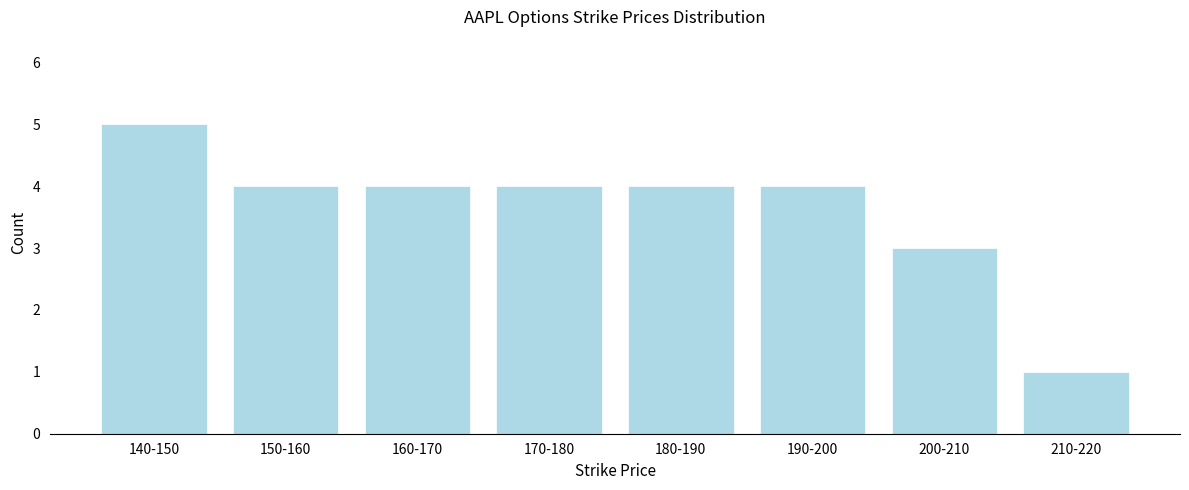

Reading left to right, what are all the values shown in this chart?

140-150=5	150-160=4	160-170=4	170-180=4	180-190=4	190-200=4	200-210=3	210-220=1